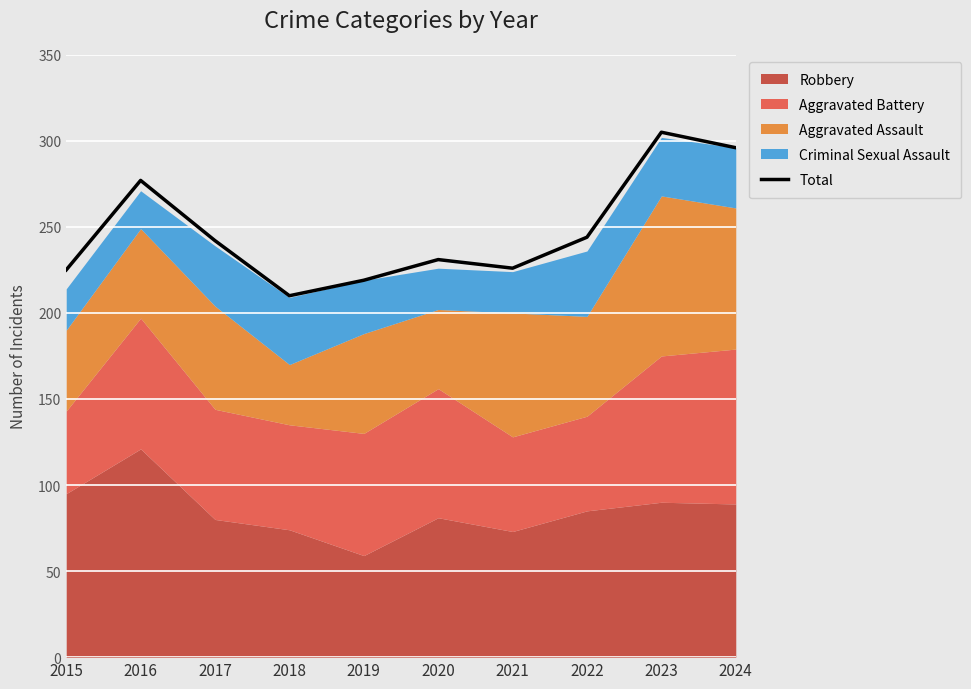

Where does the data first go above 242?

2016